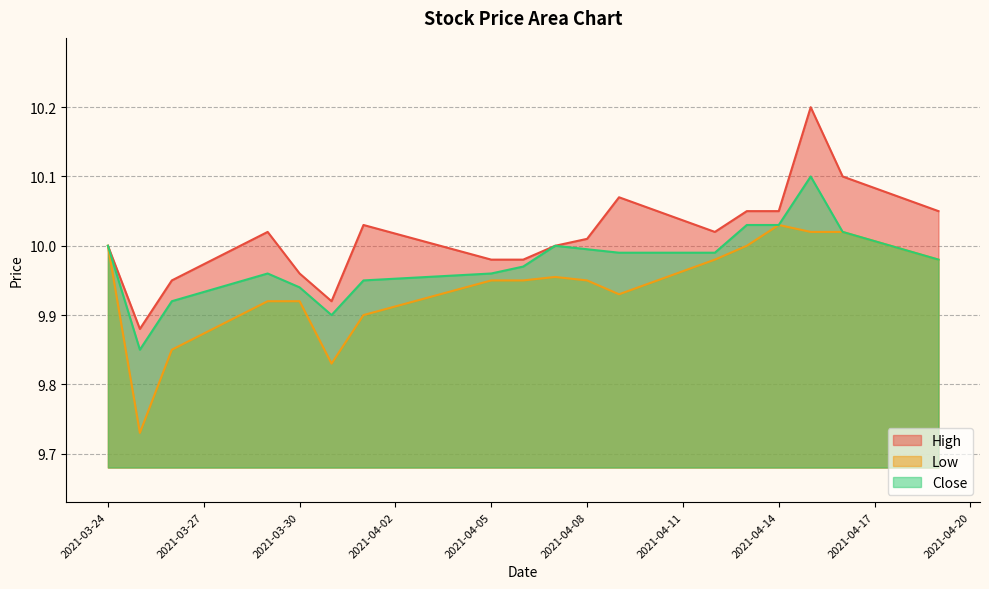

Is it true that High equals 4.1 at 2021-04-14?

False